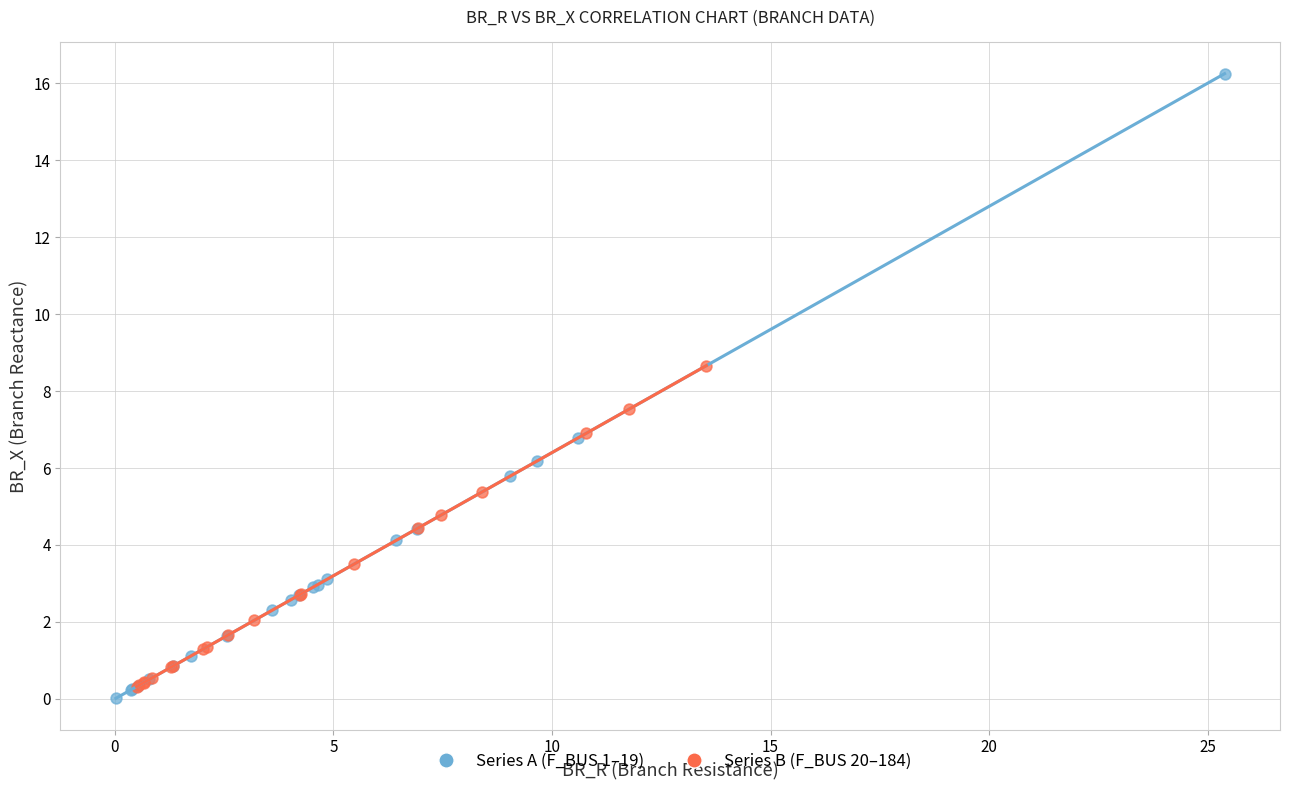

Which series has the widest spread of Y values?

Series A (F_BUS 1–19)